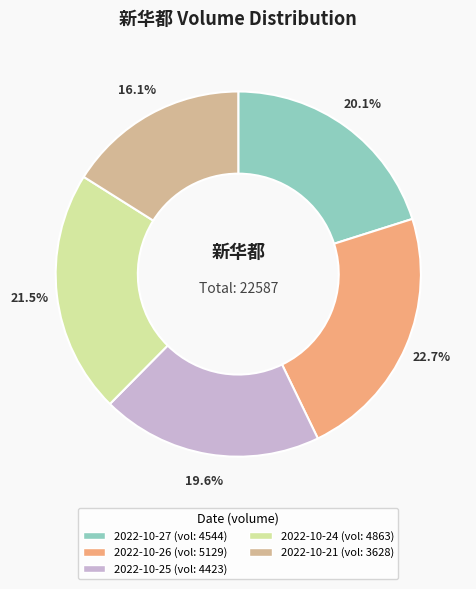

Does any single category account for the majority?

No